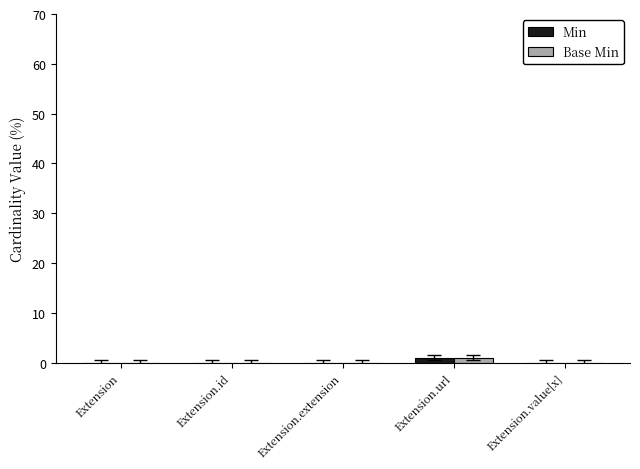

Reading left to right, list all the values displayed in this chart.

Min: 0	0	0	1	0
Base Min: 0	0	0	1	0